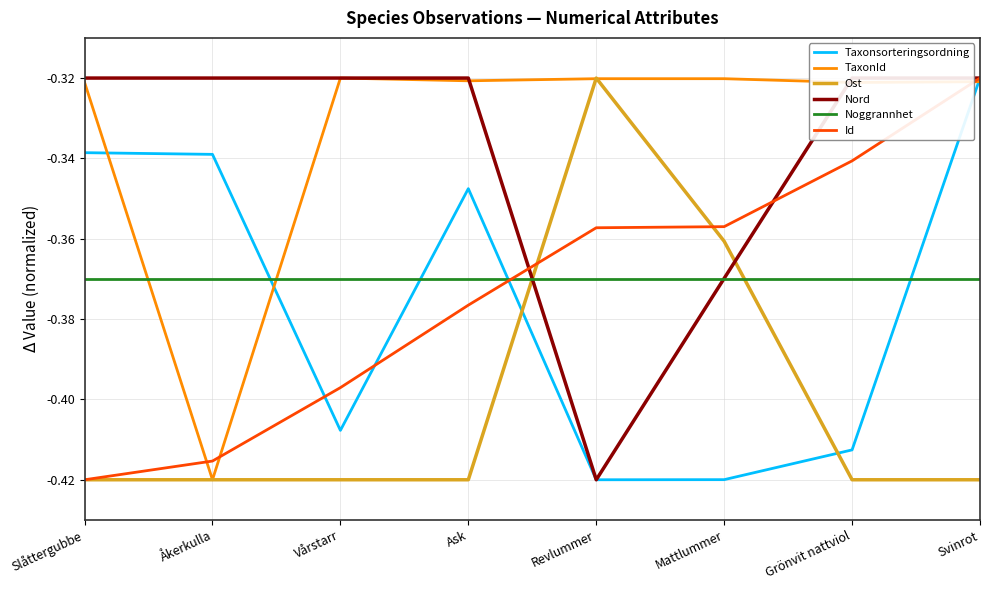

True or false: Id has more than 2 interior local peaks.

False